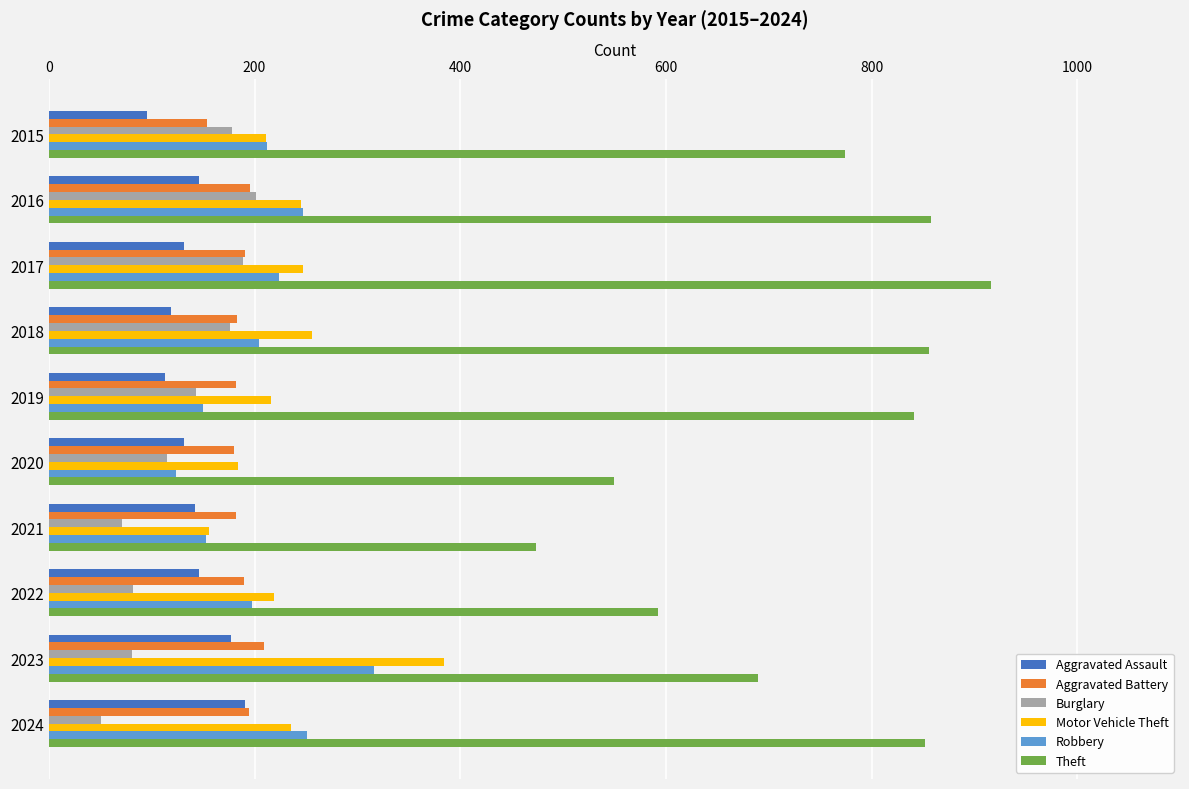

What is the highest value of the Aggravated Assault series?

191